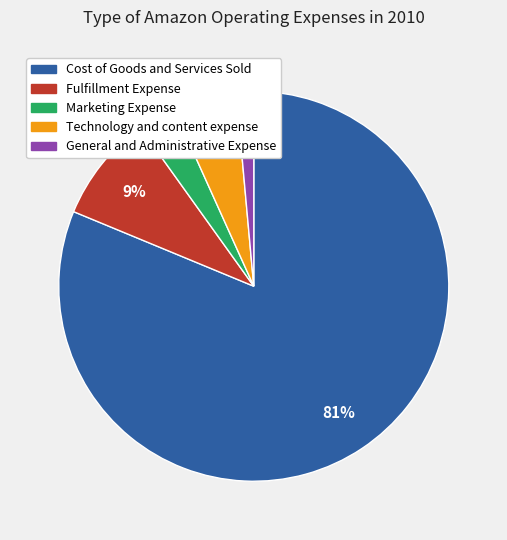

Which slice is the largest?

Cost of Goods and Services Sold